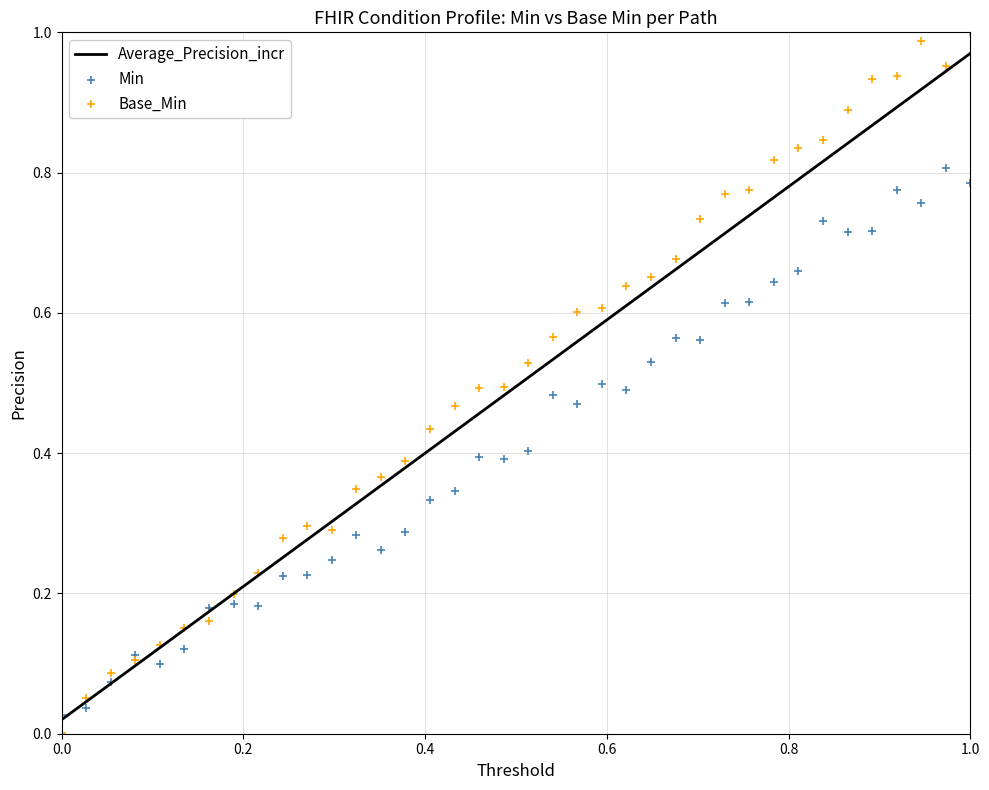

At how many categories does at least one series exceed 0?

38